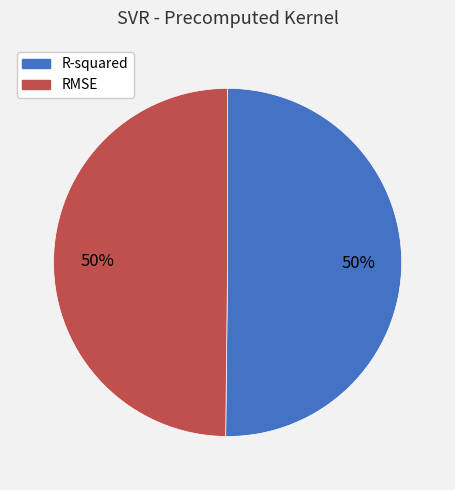

Is it true that R-squared is 50% of the pie?

True